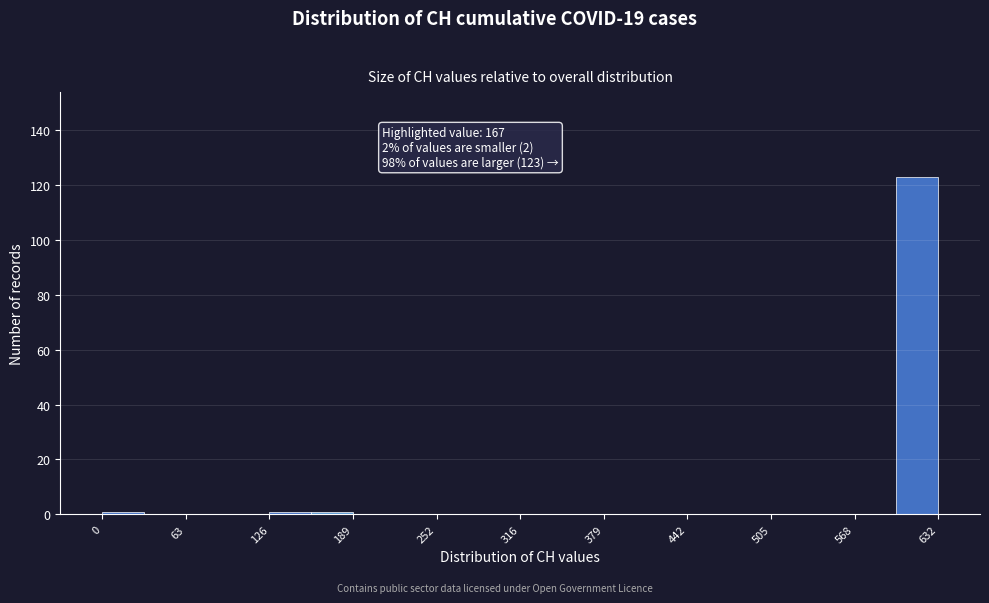

Around what value on the x-axis is the tallest bar? Give the approximate position of its centre, as read against the axis.

620